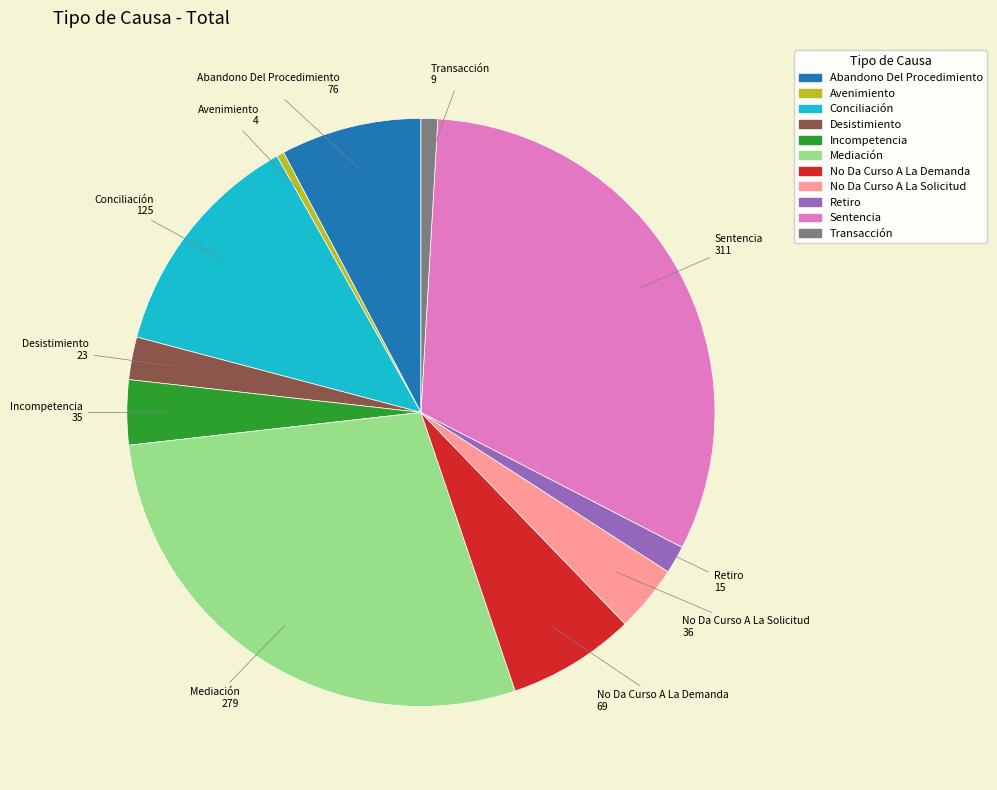

Count the number of slices in the pie.

11